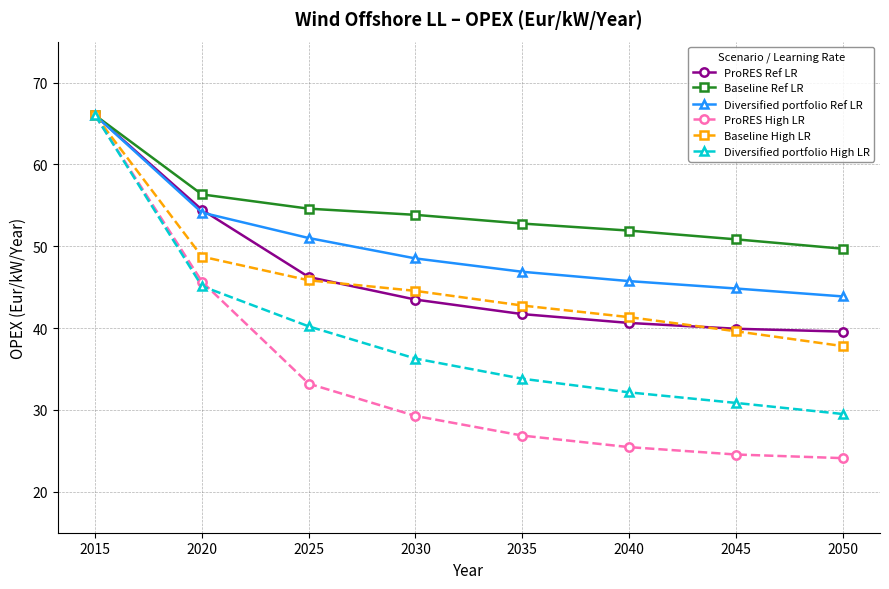

Reading left to right, transcribe all the data shown in this chart.

ProRES Ref LR: 2015=66.0	2020=54.5	2025=46.2	2030=43.5	2035=41.7	2040=40.6	2045=39.9	2050=39.6
Baseline Ref LR: 2015=66.0	2020=56.3	2025=54.6	2030=53.8	2035=52.8	2040=51.9	2045=50.8	2050=49.7
Diversified portfolio Ref LR: 2015=66.0	2020=54.1	2025=51.0	2030=48.5	2035=46.9	2040=45.7	2045=44.8	2050=43.9
ProRES High LR: 2015=66.0	2020=45.7	2025=33.2	2030=29.3	2035=26.9	2040=25.5	2045=24.6	2050=24.1
Baseline High LR: 2015=66.0	2020=48.7	2025=45.8	2030=44.5	2035=42.8	2040=41.3	2045=39.6	2050=37.8
Diversified portfolio High LR: 2015=66.0	2020=45.1	2025=40.2	2030=36.3	2035=33.8	2040=32.1	2045=30.9	2050=29.5